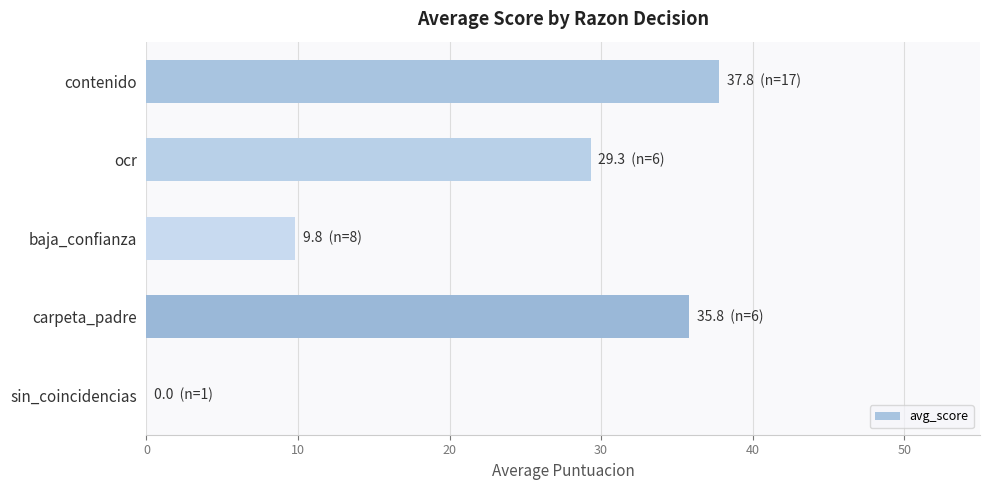

Reading top to bottom, extract all data points from this chart.

contenido=37.8	ocr=29.3	baja_confianza=9.8	carpeta_padre=35.8	sin_coincidencias=0.0